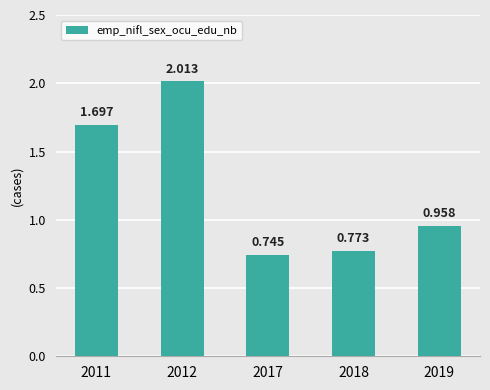

At which category does the chart reach its peak across all series?

2012